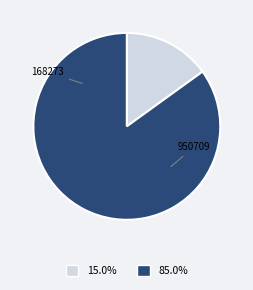

To the nearest percent, what percentage of the pie is 168273?

15%